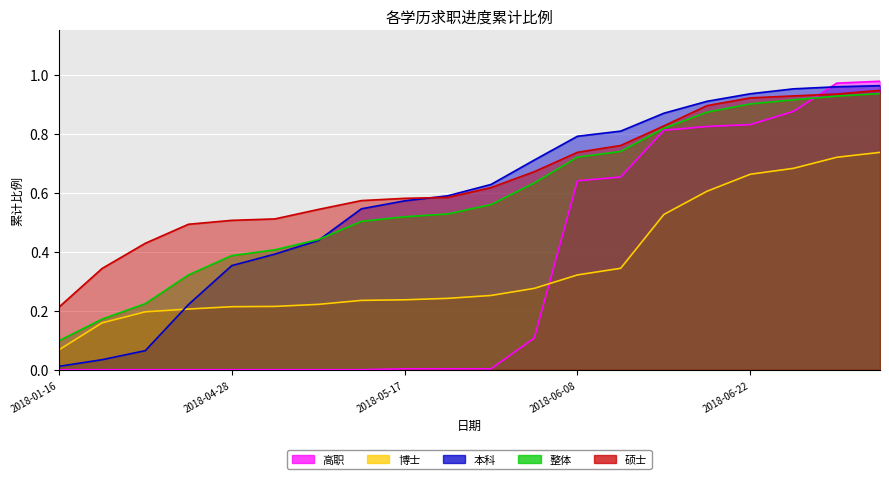

Which series changed the most between 2018-06-18 and 2018-06-27?

高职